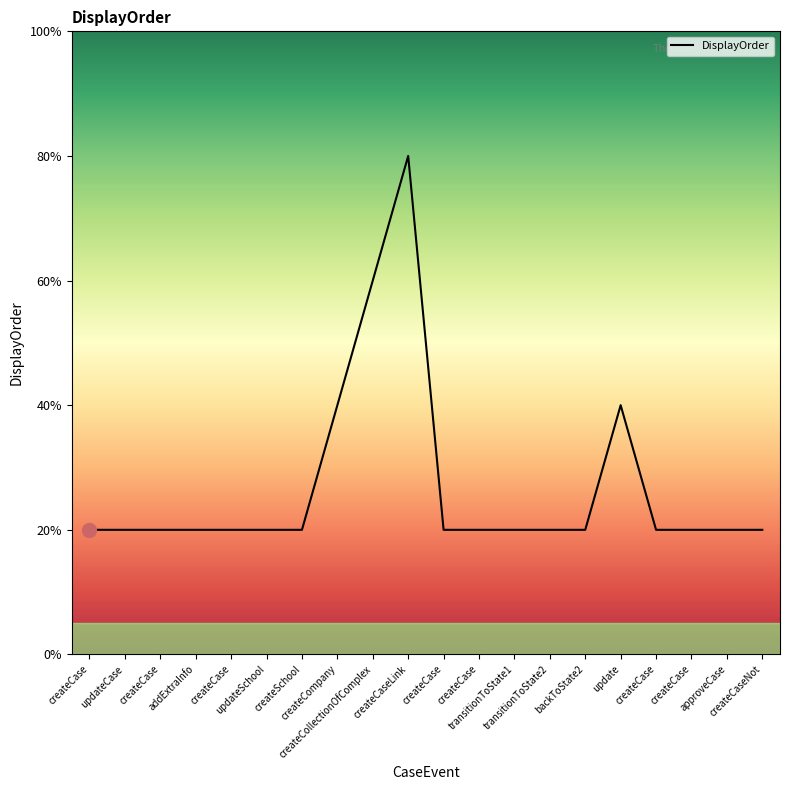

Is this an area chart (filled region under the line)?

Yes